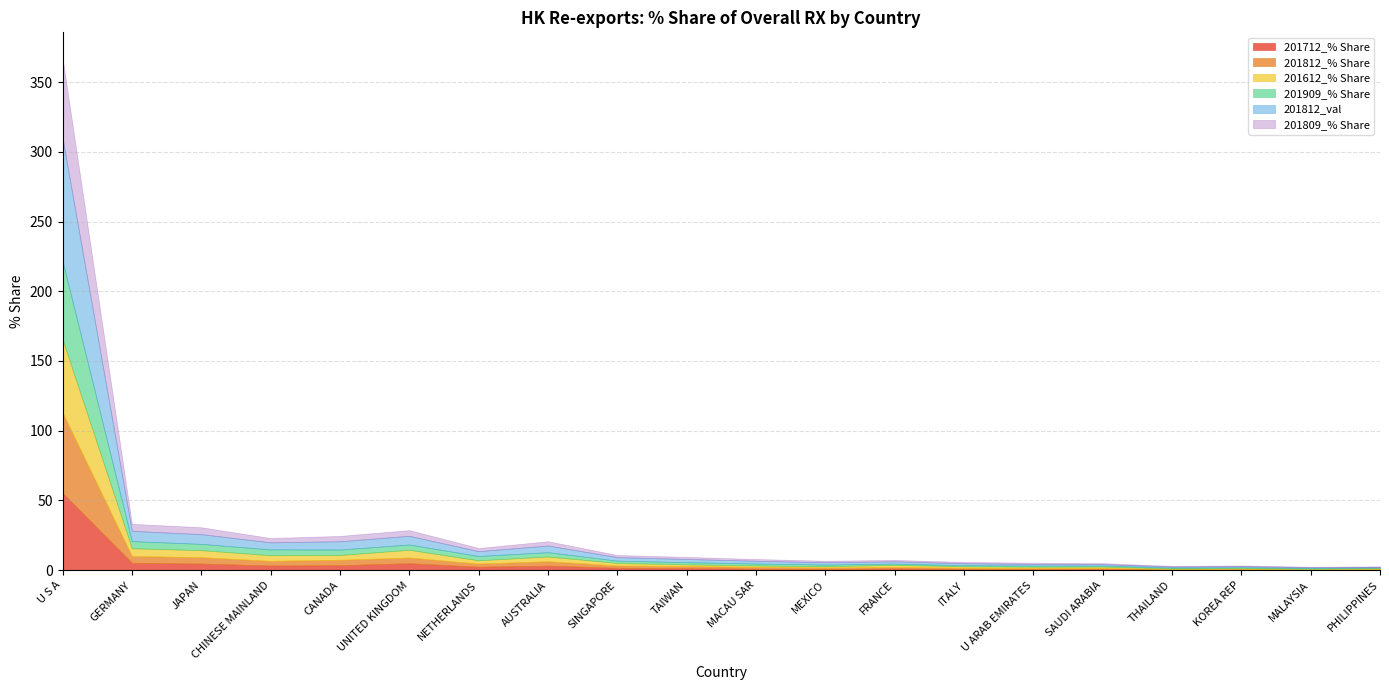

Which category has the lowest value in the 201712_% Share series?

MALAYSIA